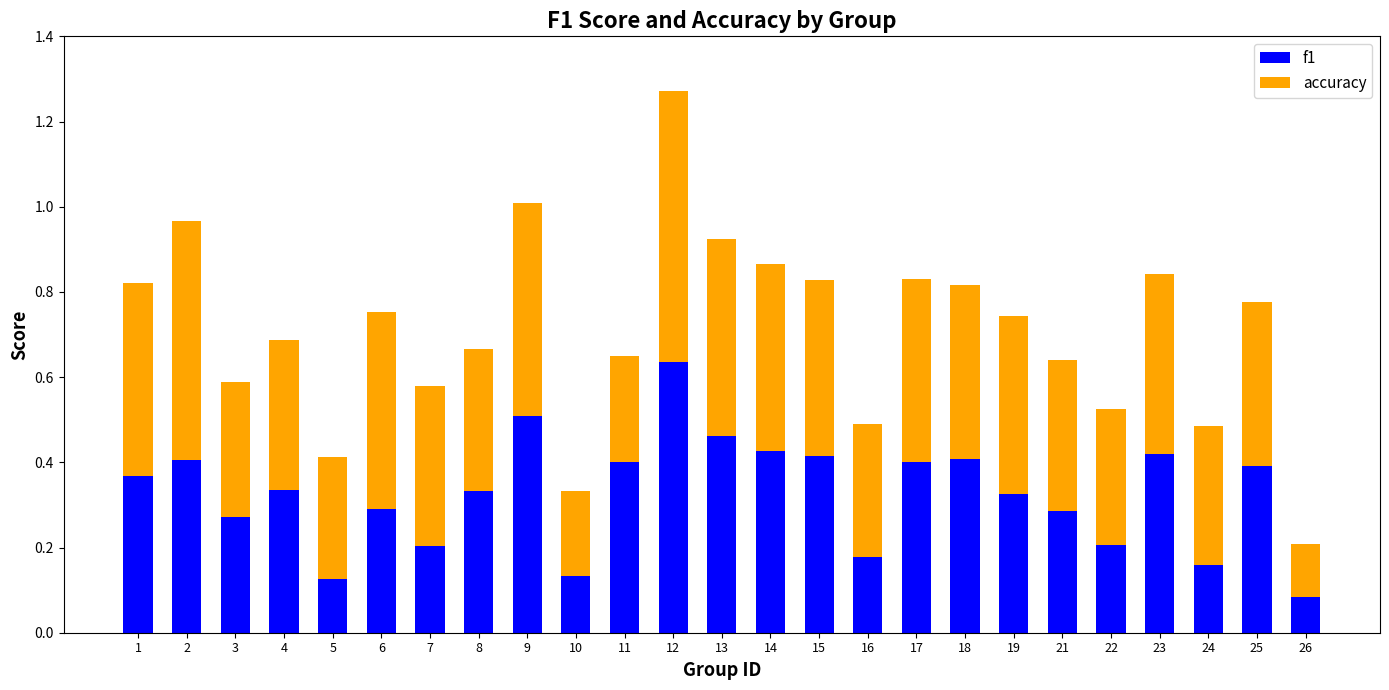

Does the chart contain any negative values?

No